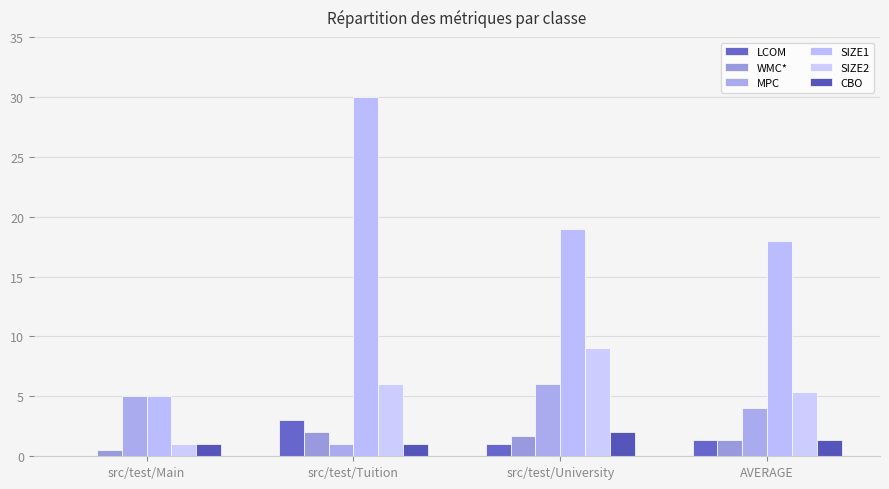

What is the greatest value displayed?

30.0